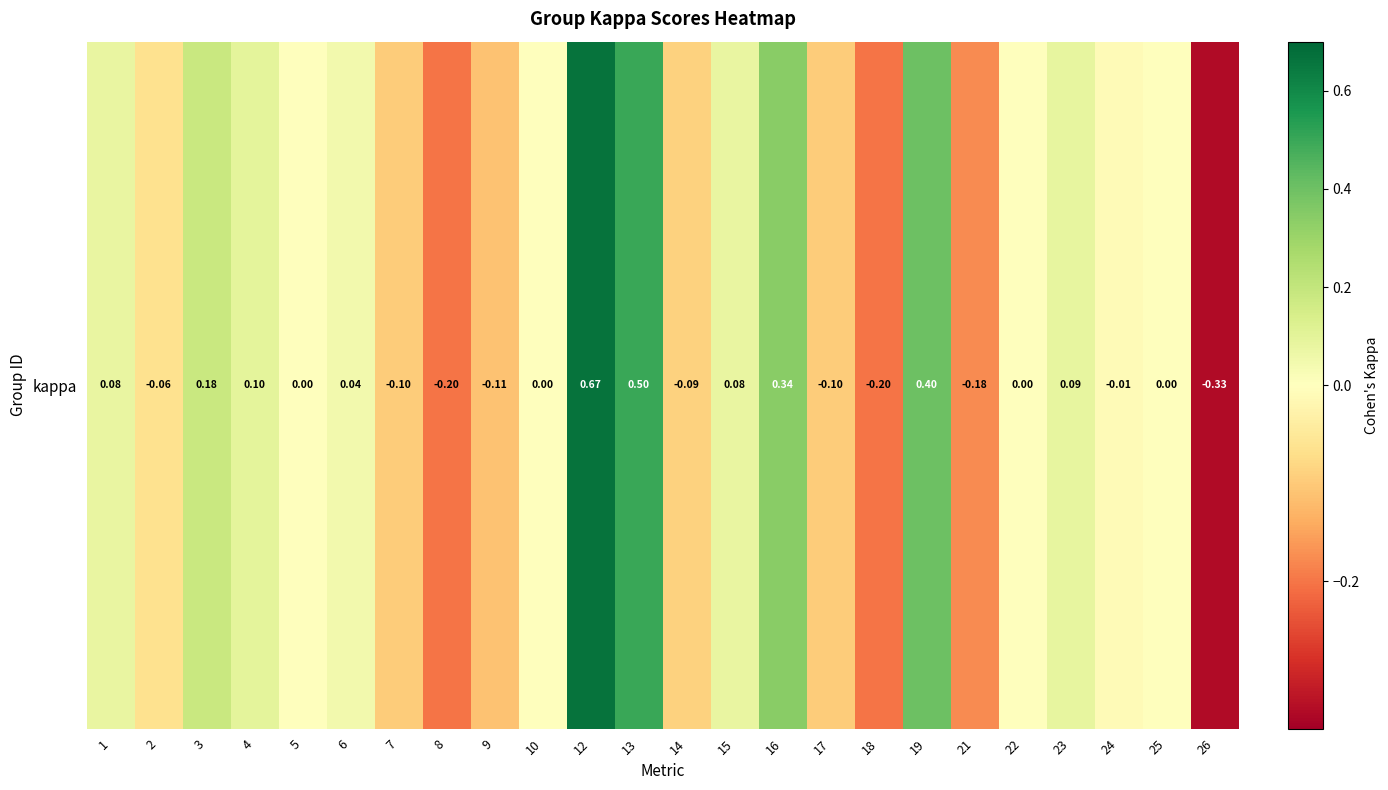

Reading right to left, what are all the values shown in this chart?

26=-0.3	25=0.0	24=-0.0	23=0.1	22=0.0	21=-0.2	19=0.4	18=-0.2	17=-0.1	16=0.3	15=0.1	14=-0.1	13=0.5	12=0.7	10=0.0	9=-0.1	8=-0.2	7=-0.1	6=0.0	5=0.0	4=0.1	3=0.2	2=-0.1	1=0.1